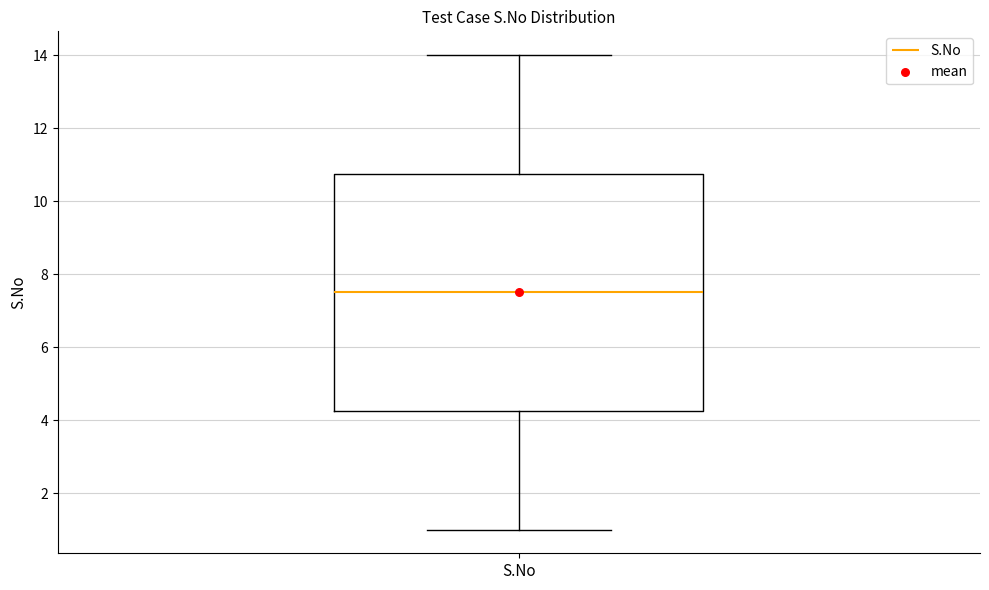

Where is the upper edge of the box for S.No on the y-axis? The values are not printed on the chart, so give them approximately, as read against the axis.

10.8